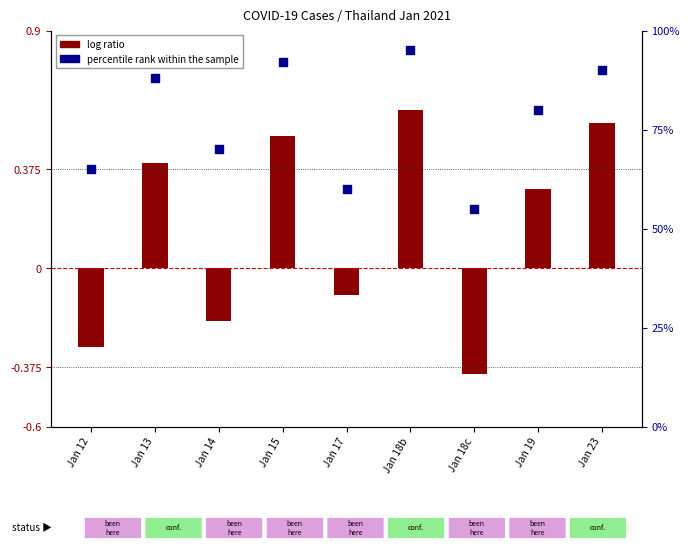

Which series has the largest Y range (max minus min)?

percentile rank within the sample